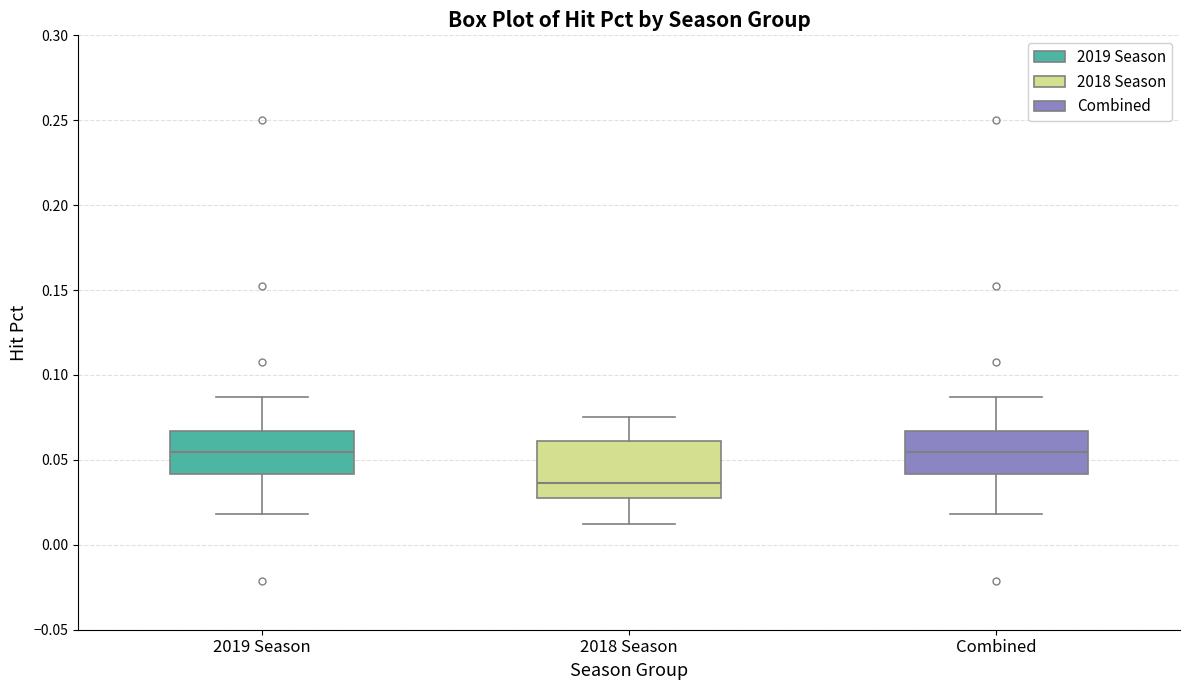

Reading left to right, transcribe this box plot: for each box, give where its median line is, the range the box spans, and where its two whiskers end, as read against the y-axis. The values are not printed on the chart, so give them approximately, as read against the axis.

2019 Season: median 0.055, box 0.040 to 0.065, whiskers 0.020 to 0.085
2018 Season: median 0.035, box 0.025 to 0.060, whiskers 0.010 to 0.075
Combined: median 0.055, box 0.040 to 0.065, whiskers 0.020 to 0.085